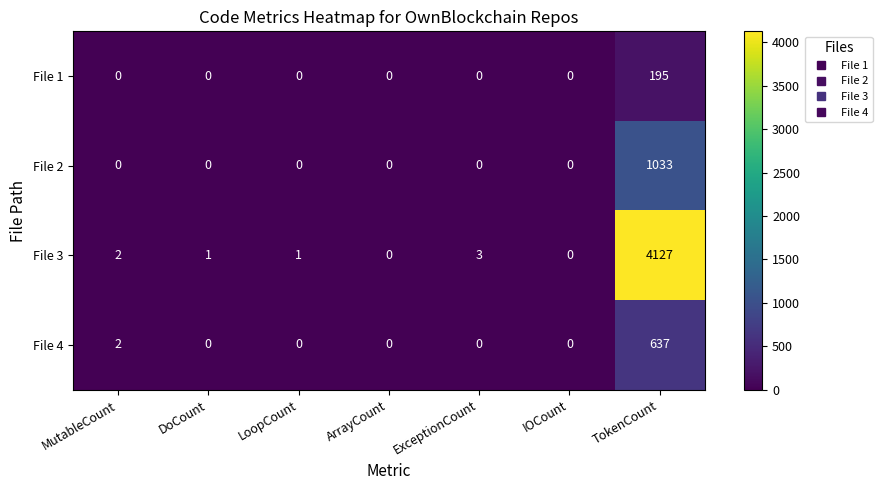

How many positive values does the File 1 series have?

1